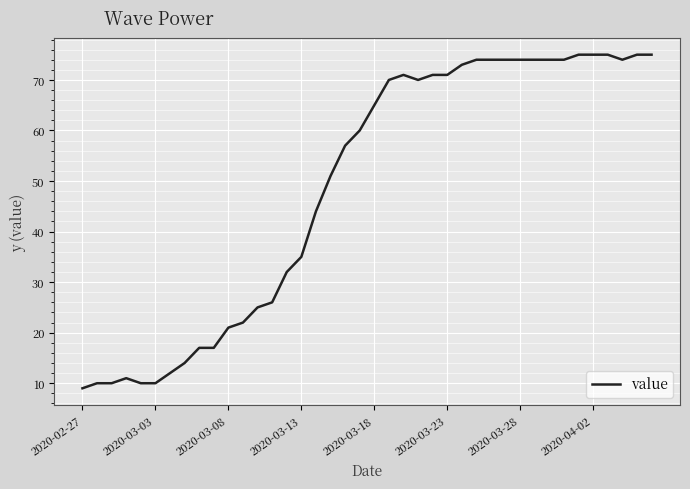

What is the difference between the maximum and minimum values?

66